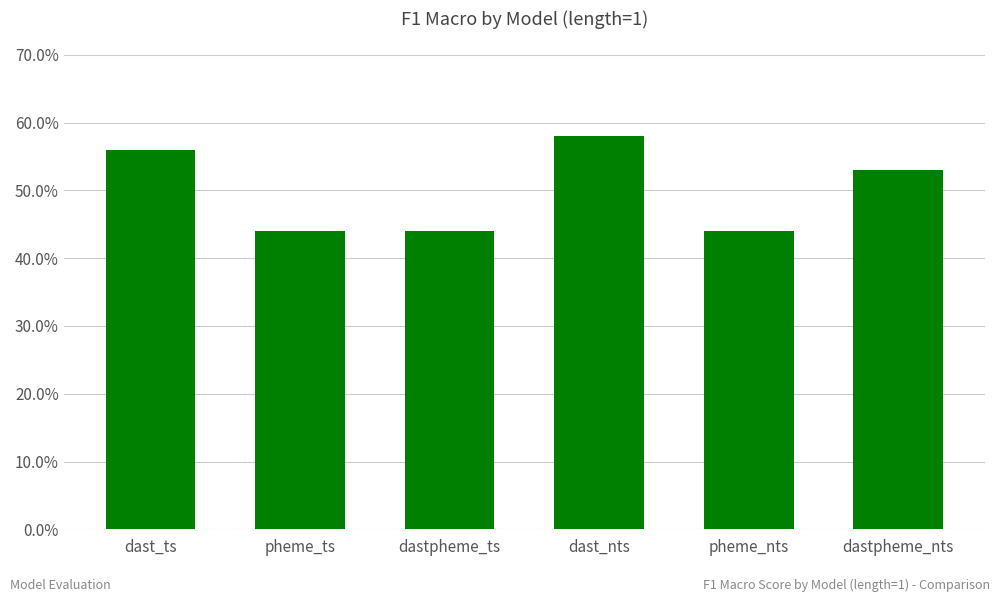

What is the smallest value displayed?

0.4